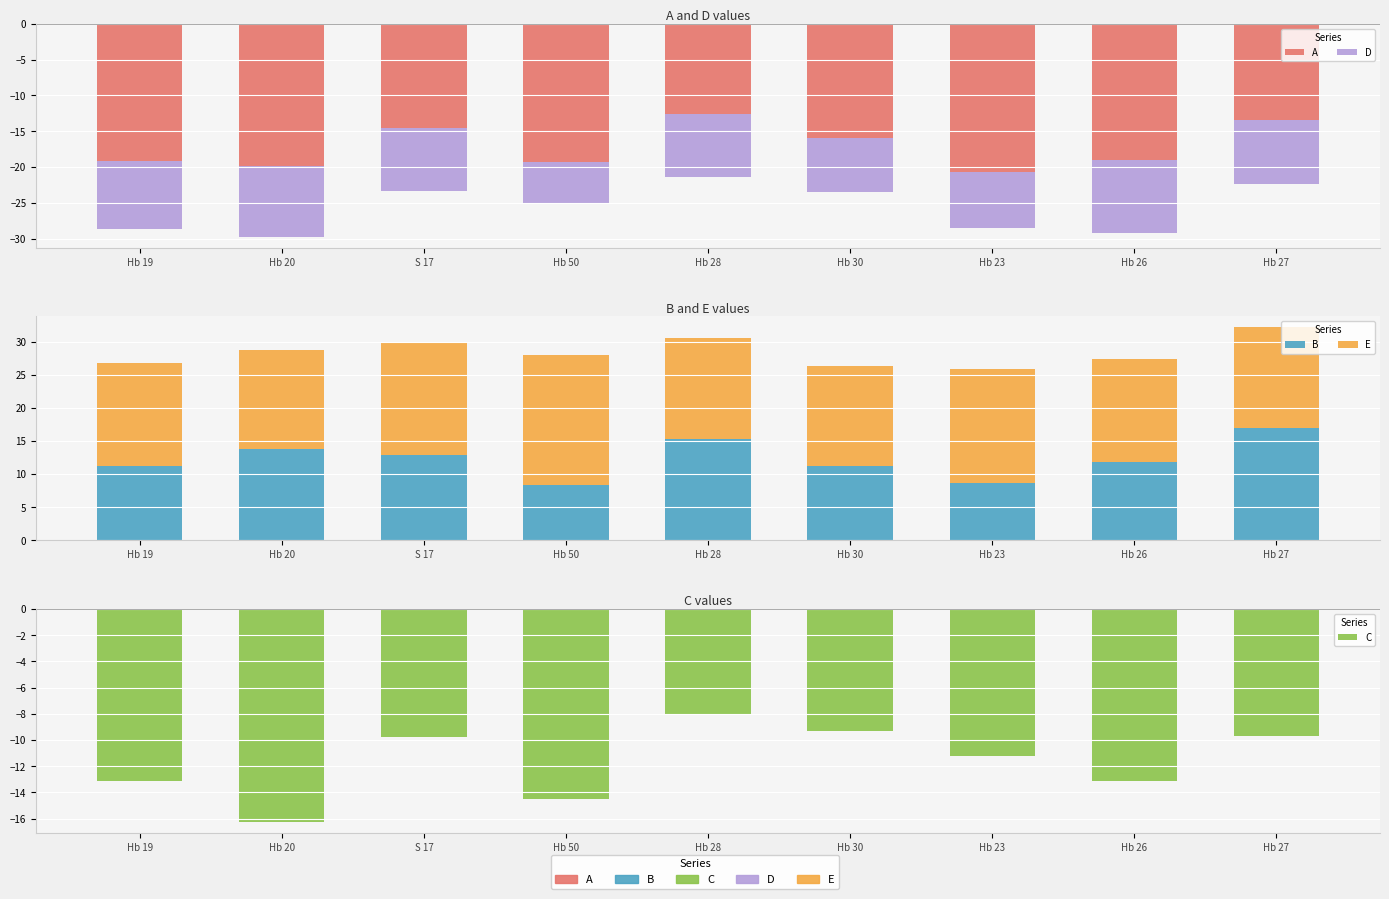

Which category has the lowest value in the D series?

Hb 19